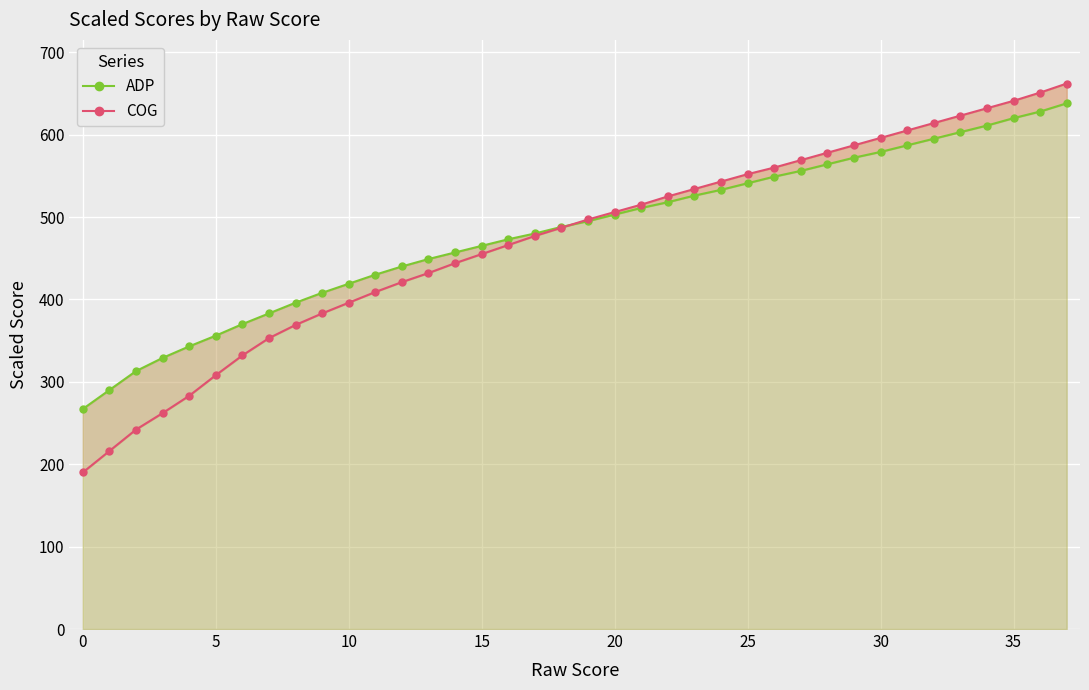

Which series has the largest range (max minus min)?

COG